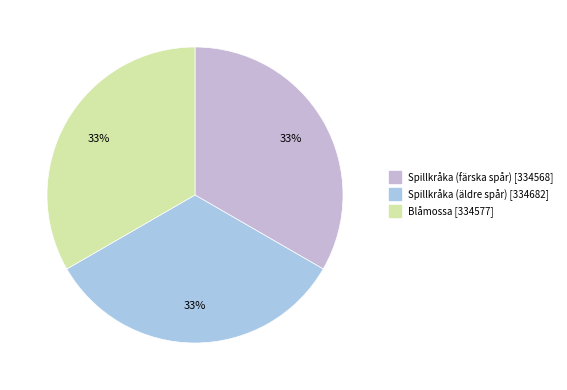

Does Spillkråka (äldre spår) represent more than half of the total?

No